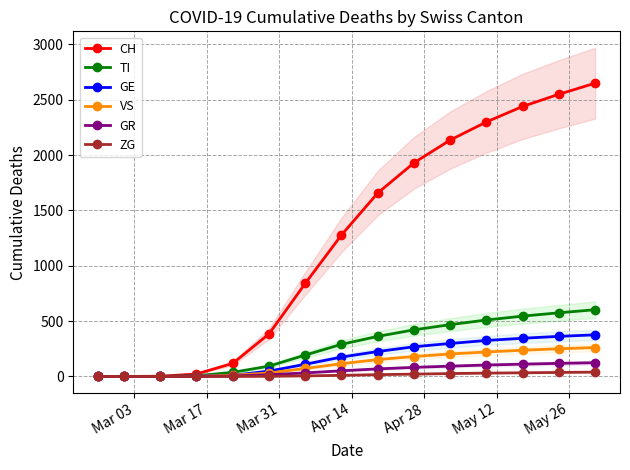

How many lines are shown in the chart?

6